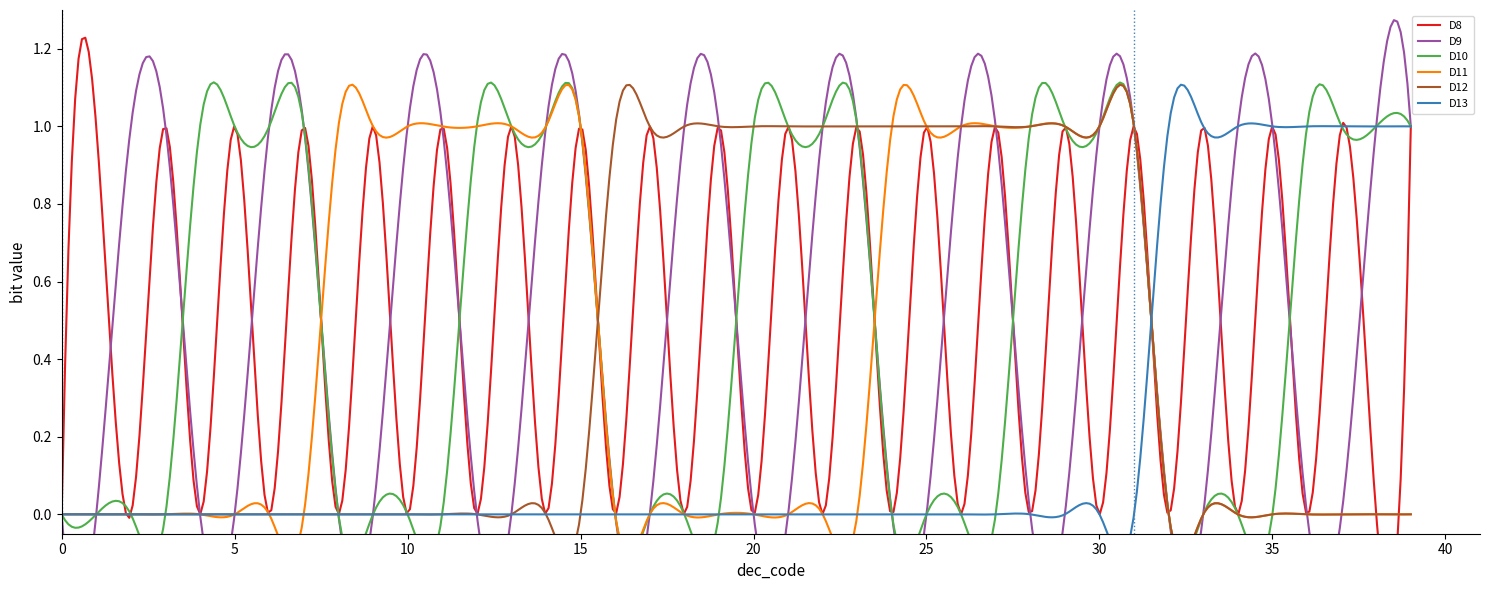

How many lines are shown in the chart?

6